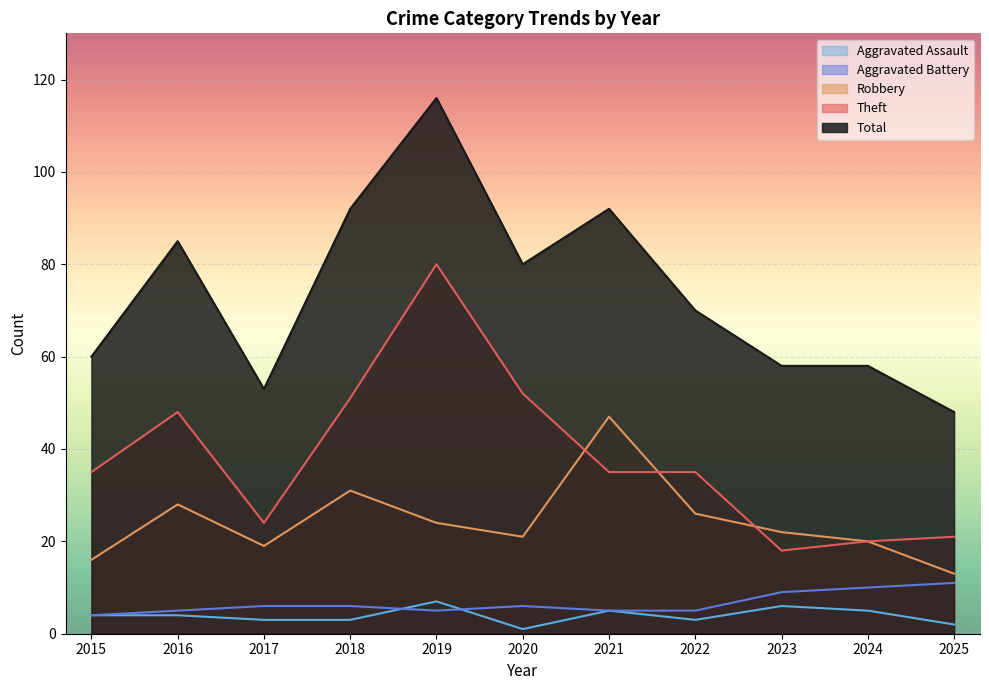

Is the value of Total at 2019 greater than the value of Theft at 2025?

Yes